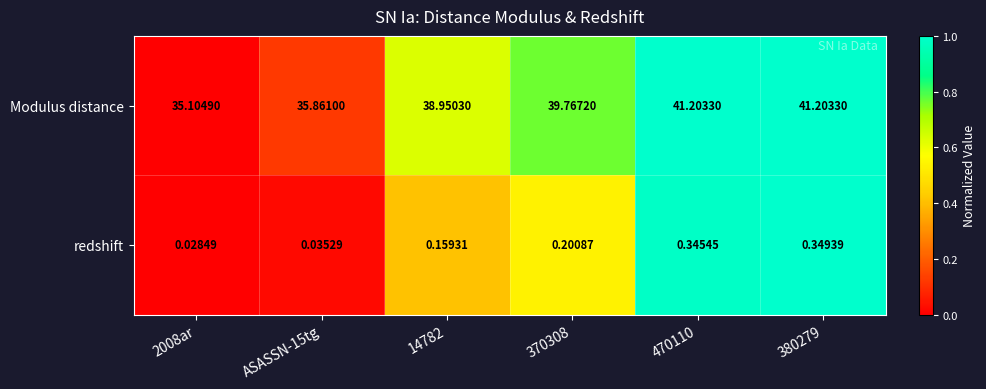

Is the value of Modulus distance at 14782 greater than the value of redshift at 2008ar?

Yes